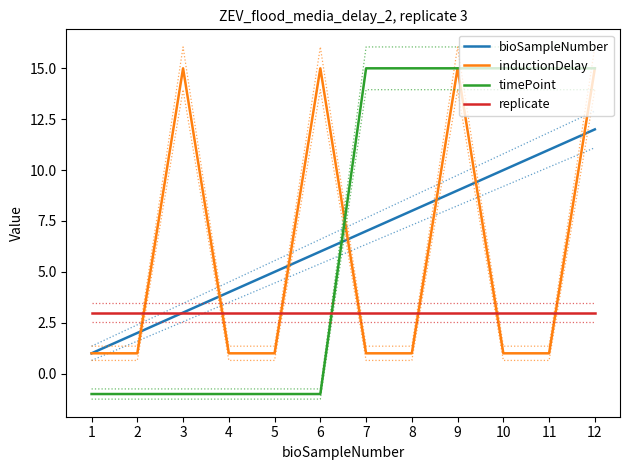

Which series has the widest spread of values?

timePoint